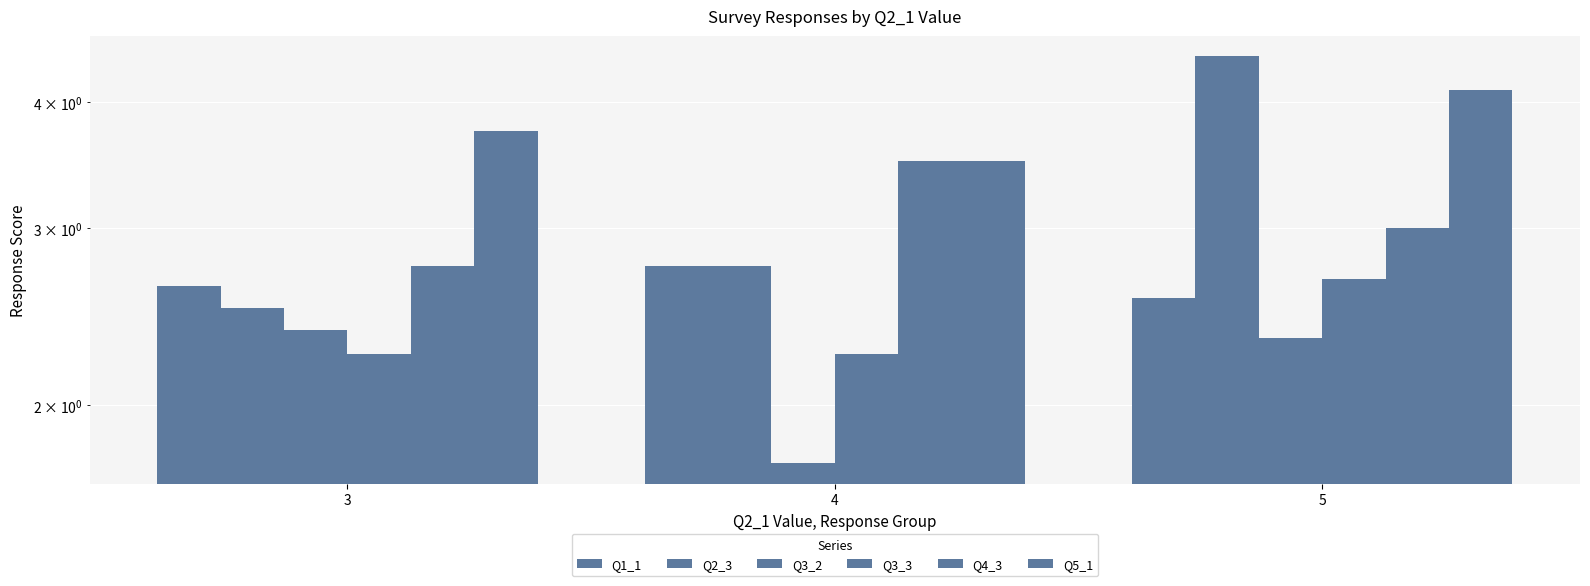

Which series has the largest total across all categories?

Q5_1